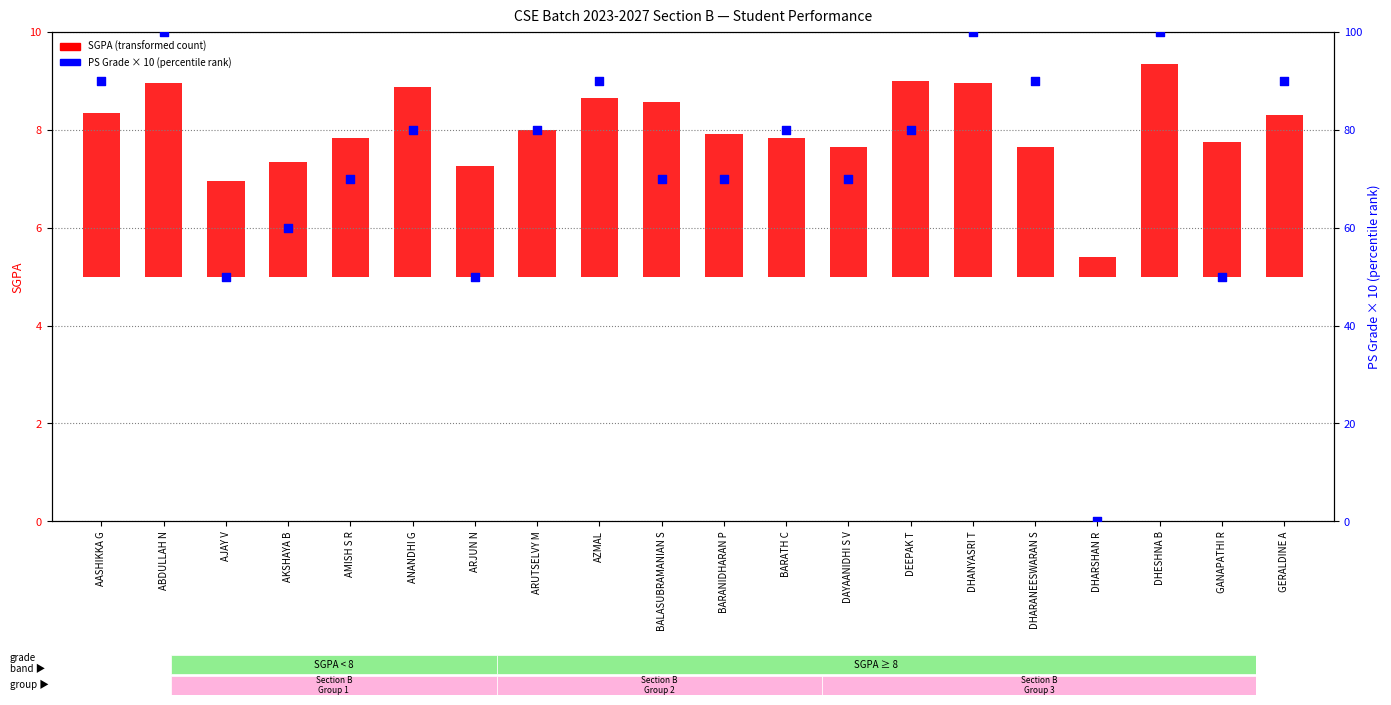

At how many categories does at least one series exceed 73?

11